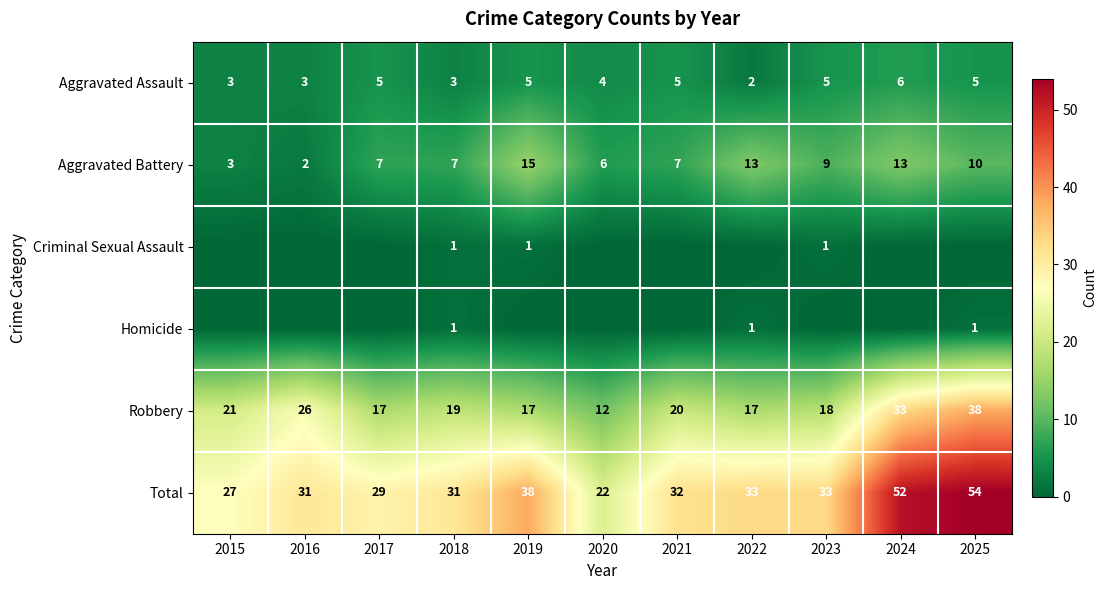

What is the difference between the maximum and minimum values in the Aggravated Battery series?

13